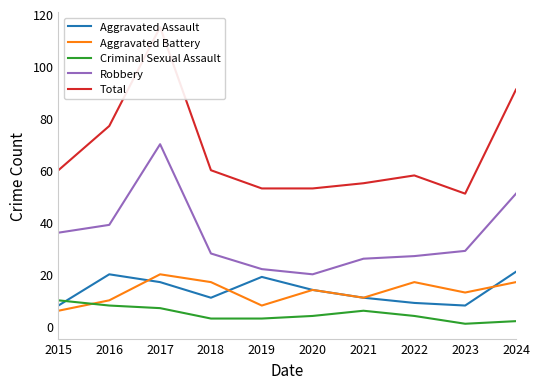

What is the maximum value for Robbery?

70